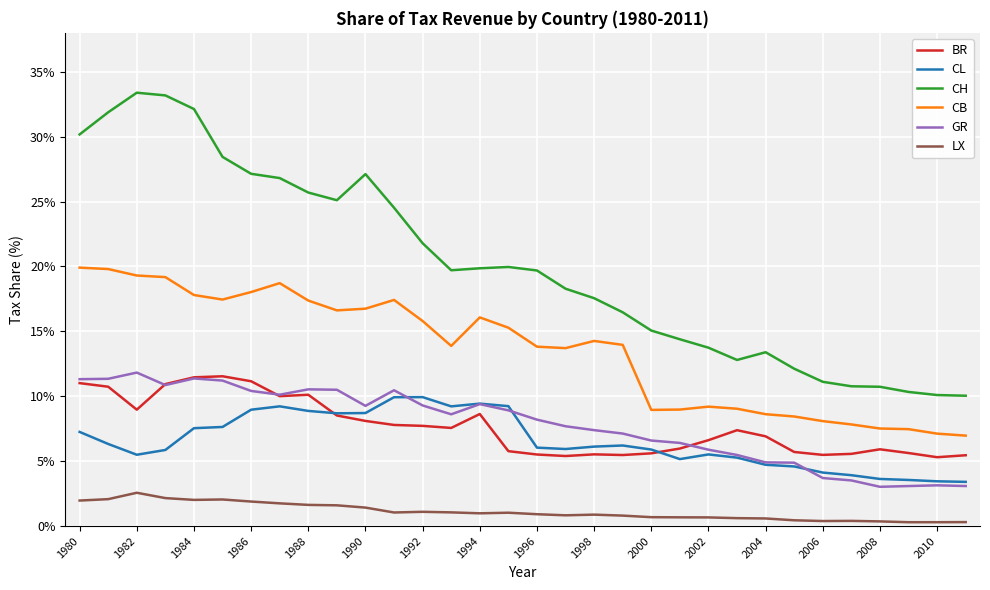

True or false: CB and CH cross at least once.

False